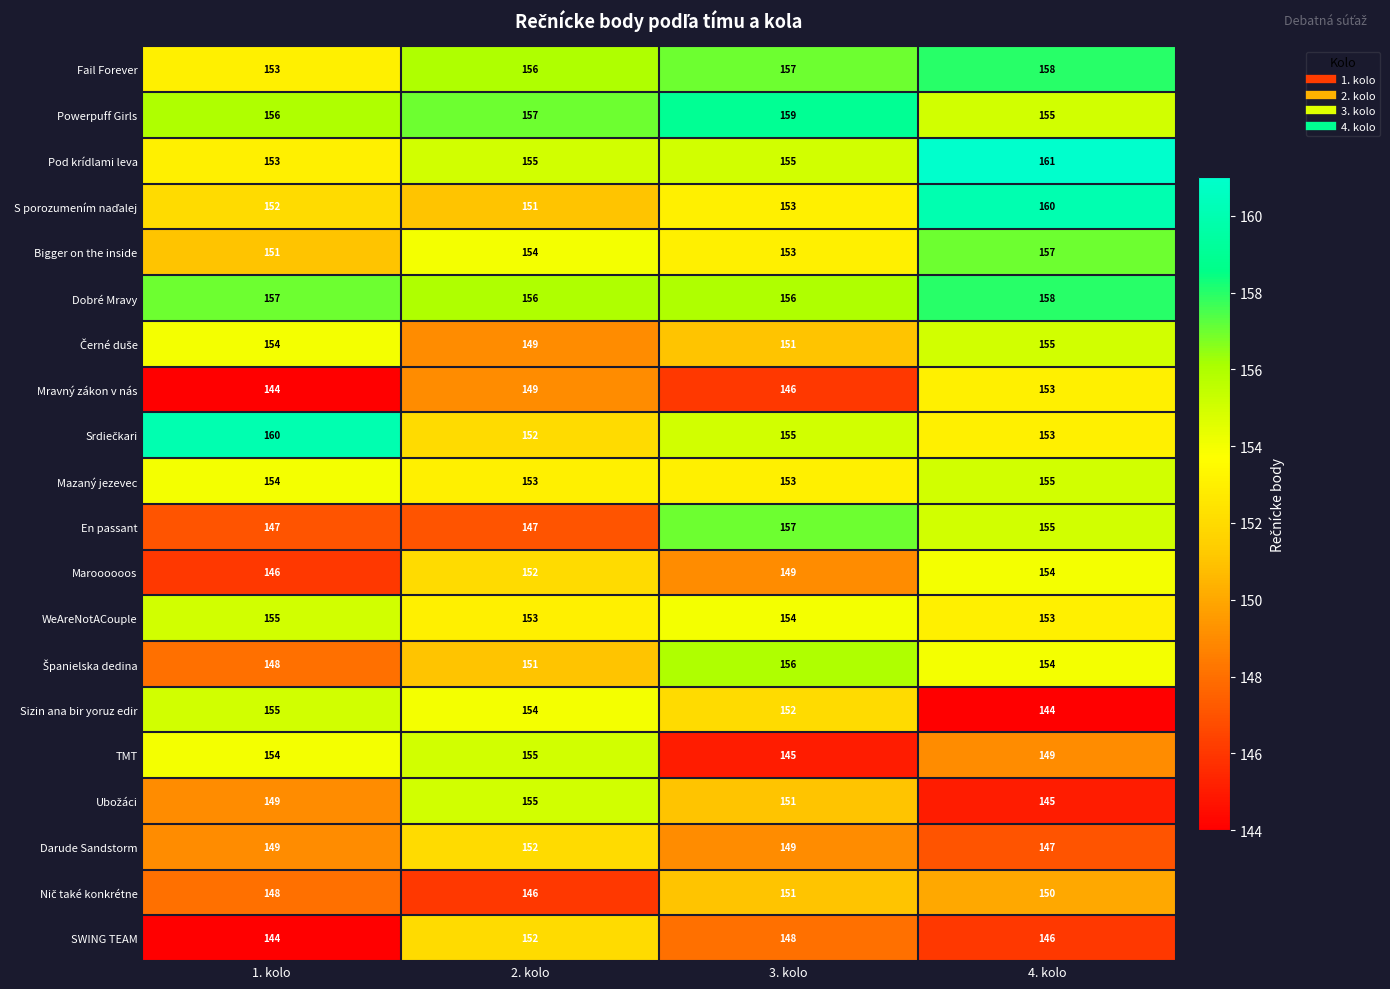

Which series has the widest spread of values?

Sizin ana bir yoruz edir